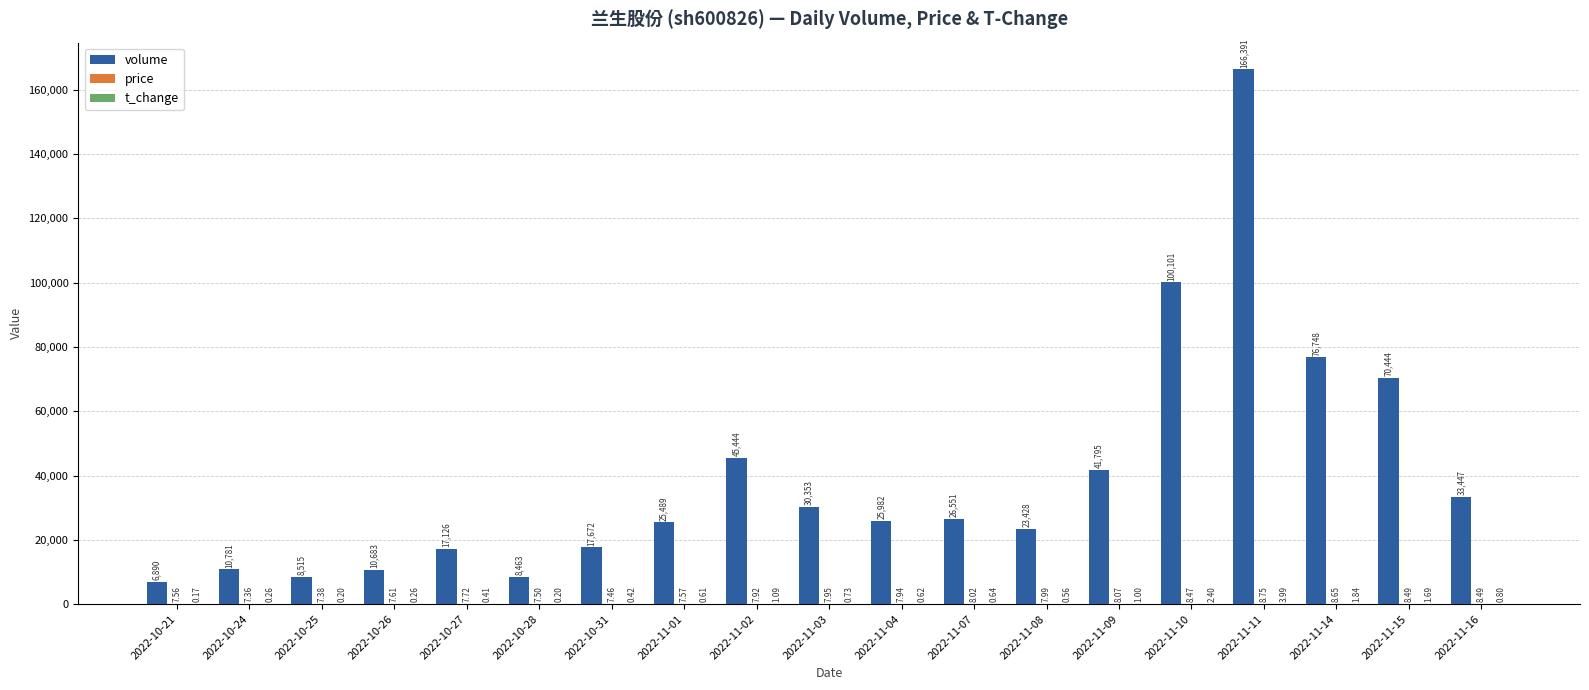

Which series changed the most between 2022-11-07 and 2022-11-11?

volume